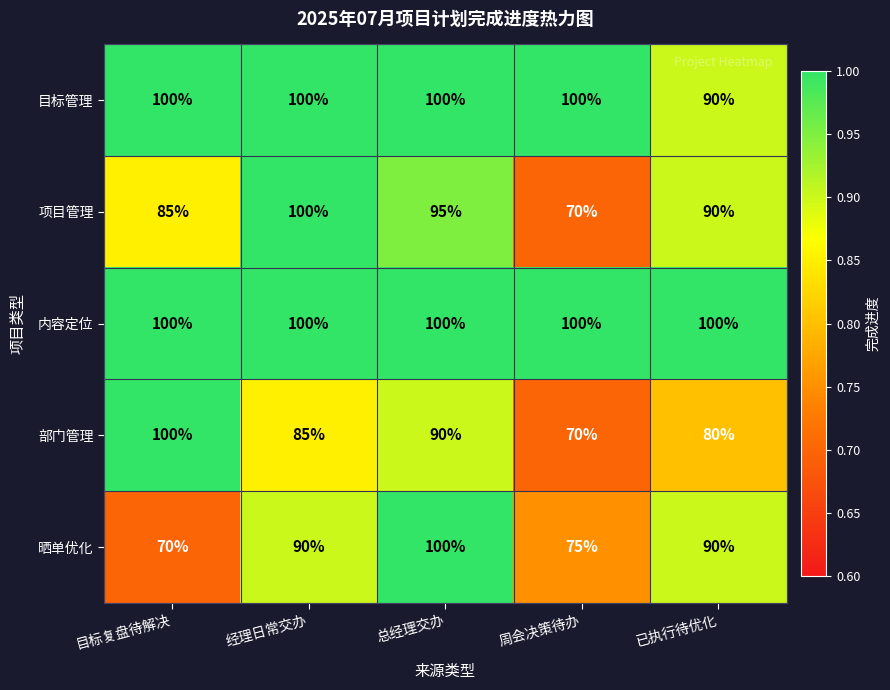

The 内容定位 series shows 161 at 目标复盘待解决. True or false?

False